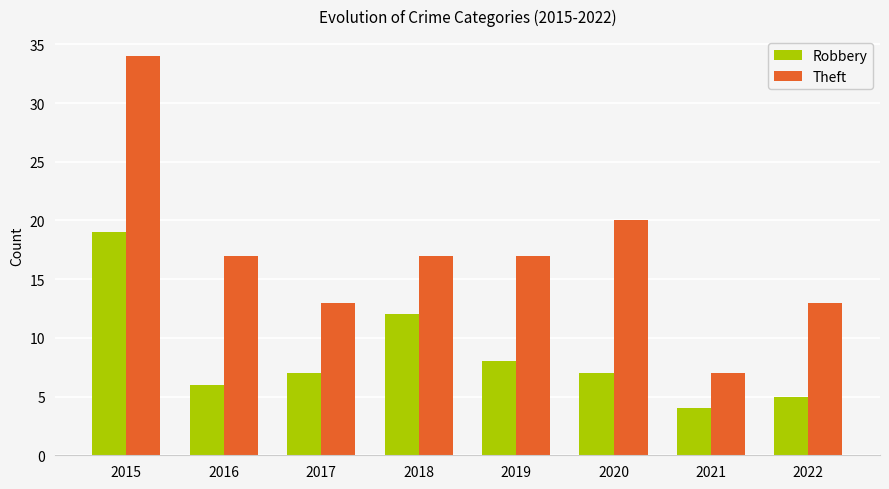

At how many categories does at least one series exceed 19?

2